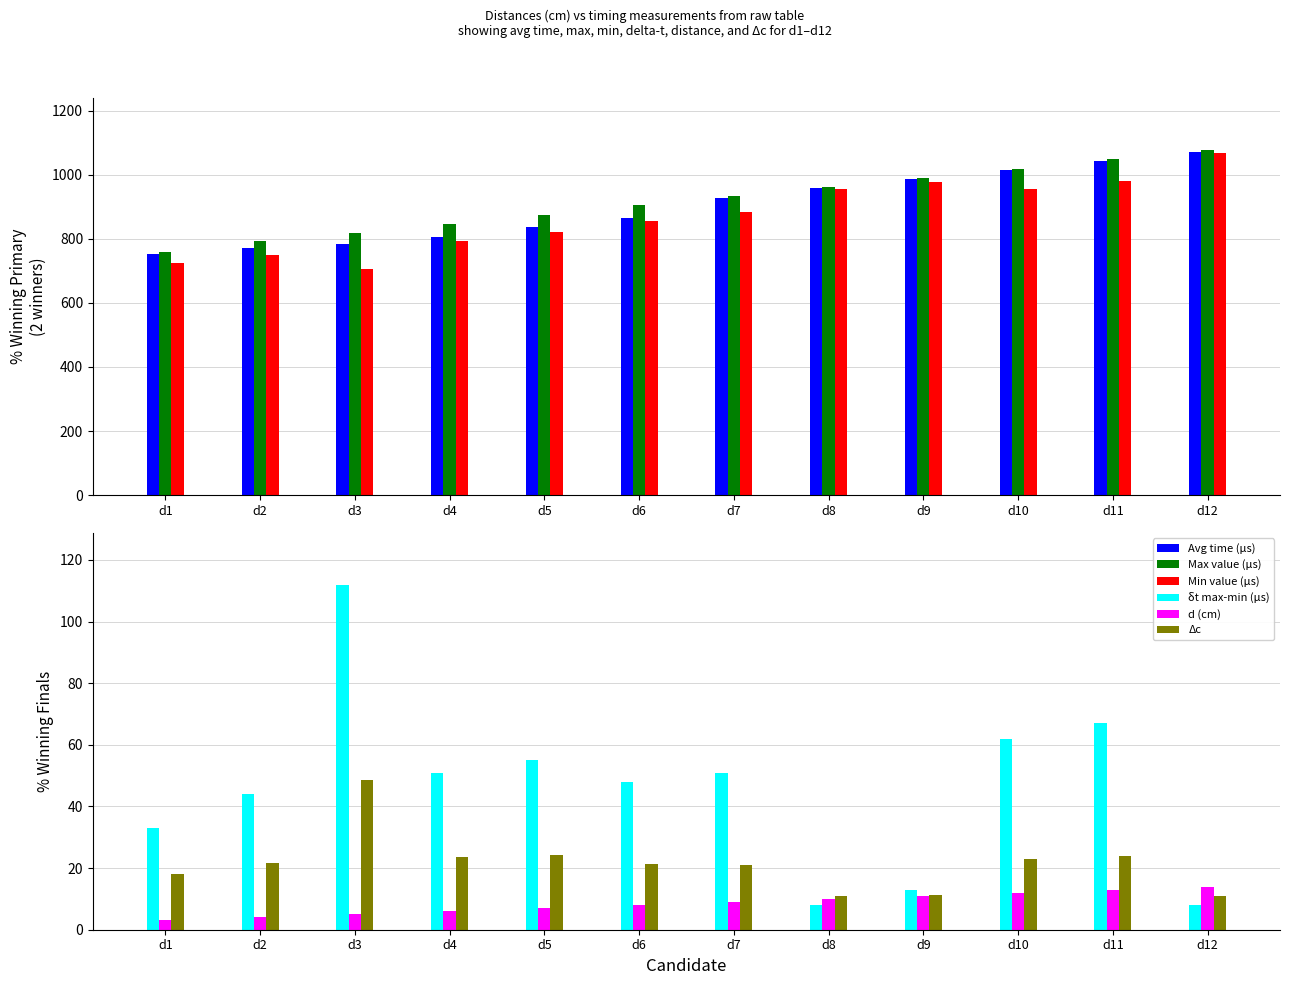

Reading right to left, transcribe all the data shown in this chart.

Avg time (μs): d12=1071.5	d11=1042.0	d10=1013.5	d9=986.6	d8=958.0	d7=927.4	d6=866.4	d5=836.2	d4=804.1	d3=782.6	d2=772.5	d1=753.1
Max value (μs): d12=1077.0	d11=1048.0	d10=1018.0	d9=991.0	d8=963.0	d7=934.0	d6=904.0	d5=875.0	d4=845.0	d3=817.0	d2=792.0	d1=759.0
Min value (μs): d12=1069.0	d11=981.0	d10=956.0	d9=978.0	d8=955.0	d7=883.0	d6=856.0	d5=820.0	d4=794.0	d3=705.0	d2=748.0	d1=726.0
δt max-min (μs): d12=8.0	d11=67.0	d10=62.0	d9=13.0	d8=8.0	d7=51.0	d6=48.0	d5=55.0	d4=51.0	d3=112.0	d2=44.0	d1=33.0
d (cm): d12=14.0	d11=13.0	d10=12.0	d9=11.0	d8=10.0	d7=9.0	d6=8.0	d5=7.0	d4=6.0	d3=5.0	d2=4.0	d1=3.0
Δc: d12=10.8	d11=23.8	d10=22.9	d9=11.4	d8=10.9	d7=21.1	d6=21.2	d5=24.2	d4=23.5	d3=48.6	d2=21.6	d1=17.9